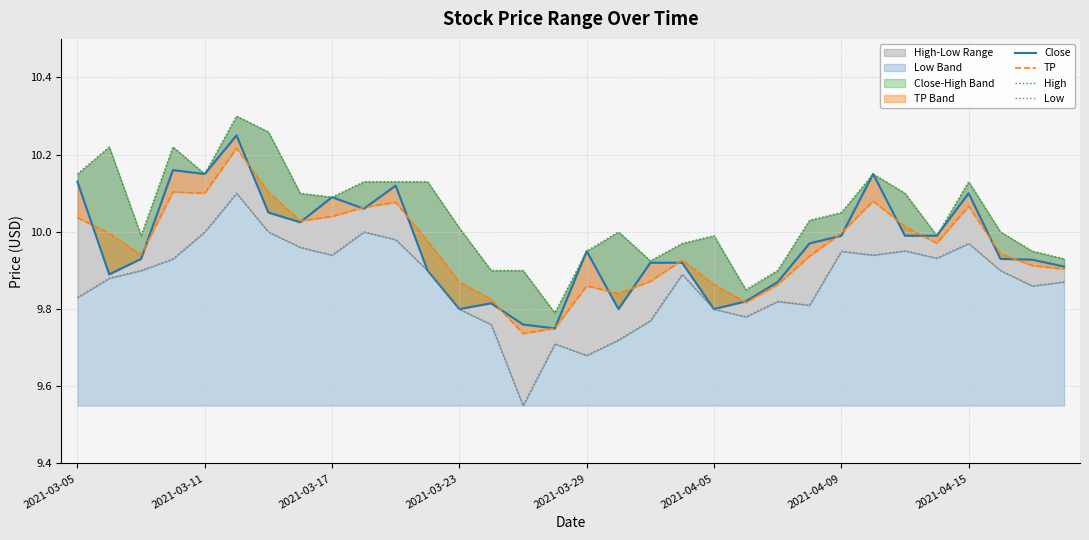

Reading right to left, list all the values displayed in this chart.

Close: 9.9	9.9	9.9	10.1	10.0	10.0	10.1	10.0	10.0	9.9	9.8	9.8	9.9	9.9	9.8	9.9	9.8	9.8	9.8	9.8	9.9	10.1	10.1	10.1	10.0	10.1	10.2	10.1	10.2	9.9	9.9	10.1
TP: 9.9	9.9	9.9	10.1	10.0	10.0	10.1	10.0	9.9	9.9	9.8	9.9	9.9	9.9	9.8	9.9	9.8	9.7	9.8	9.9	10.0	10.1	10.1	10.0	10.0	10.1	10.2	10.1	10.1	9.9	10.0	10.0
High: 9.9	9.9	10.0	10.1	10.0	10.1	10.1	10.1	10.0	9.9	9.9	10.0	10.0	9.9	10.0	9.9	9.8	9.9	9.9	10.0	10.1	10.1	10.1	10.1	10.1	10.3	10.3	10.1	10.2	10.0	10.2	10.1
Low: 9.9	9.9	9.9	10.0	9.9	10.0	9.9	9.9	9.8	9.8	9.8	9.8	9.9	9.8	9.7	9.7	9.7	9.6	9.8	9.8	9.9	10.0	10.0	9.9	10.0	10.0	10.1	10.0	9.9	9.9	9.9	9.8